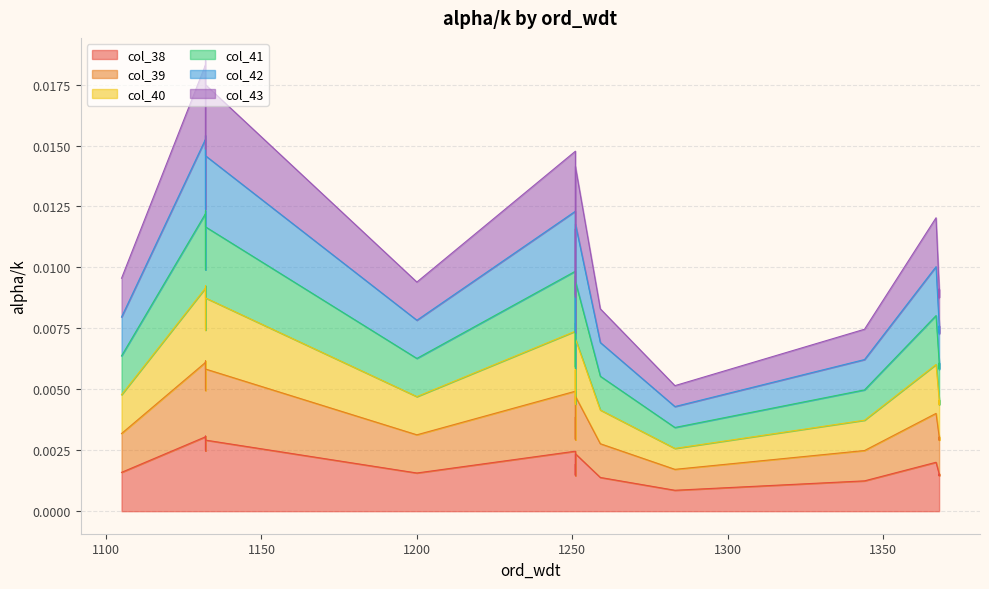

List the series in order of their overall mean, lowest first.

col_38, col_39, col_40, col_41, col_42, col_43